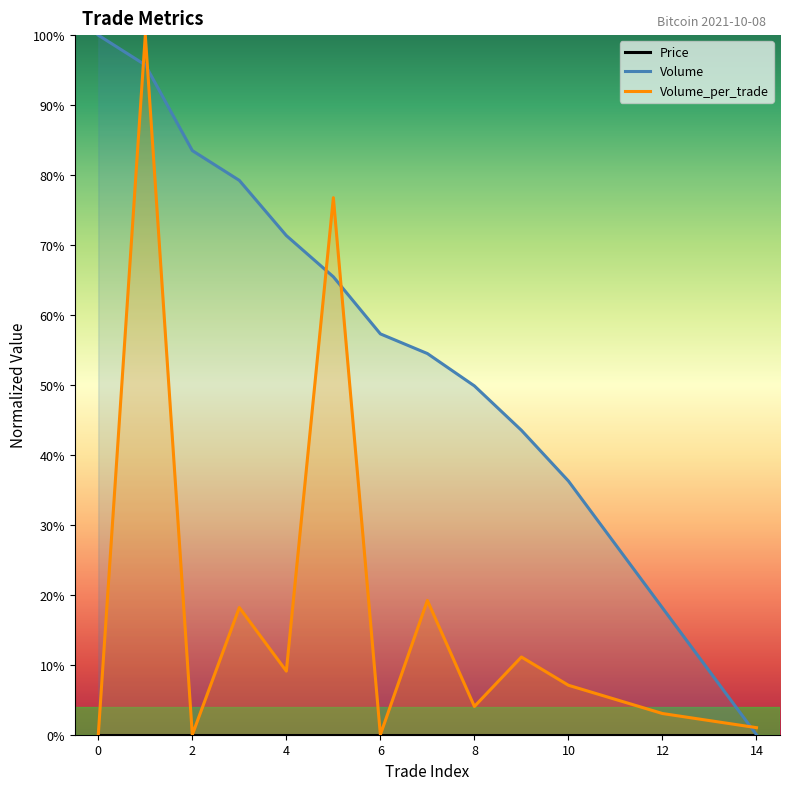

What is the value of the Volume point at the 10th from the left?

43.5